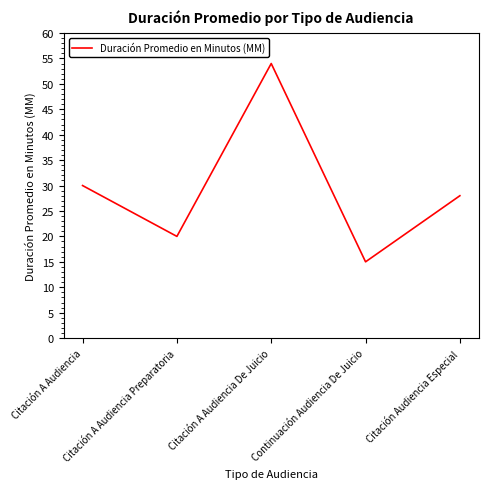

What is the difference between the values at Citación A Audiencia Preparatoria and Citación A Audiencia?

10